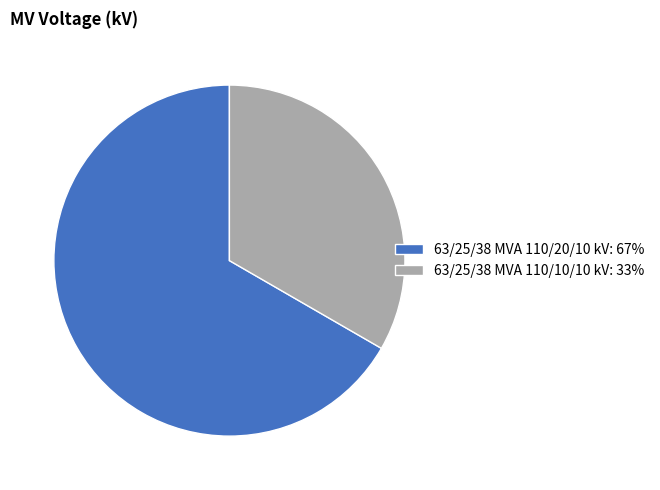

What is the ratio of the value at 63/25/38 MVA 110/10/10 kV to the value at 63/25/38 MVA 110/20/10 kV?

0.5